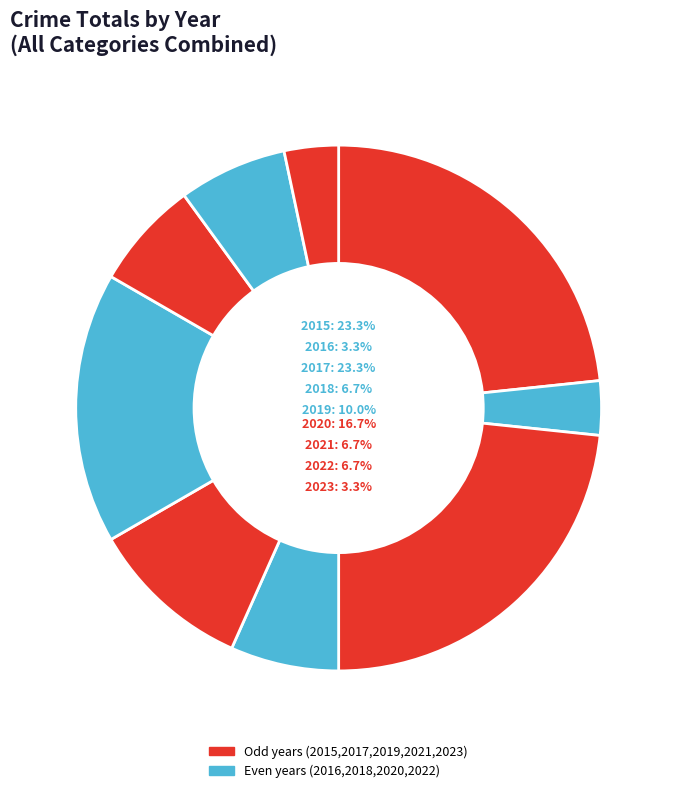

How many slices are in this pie chart?

9